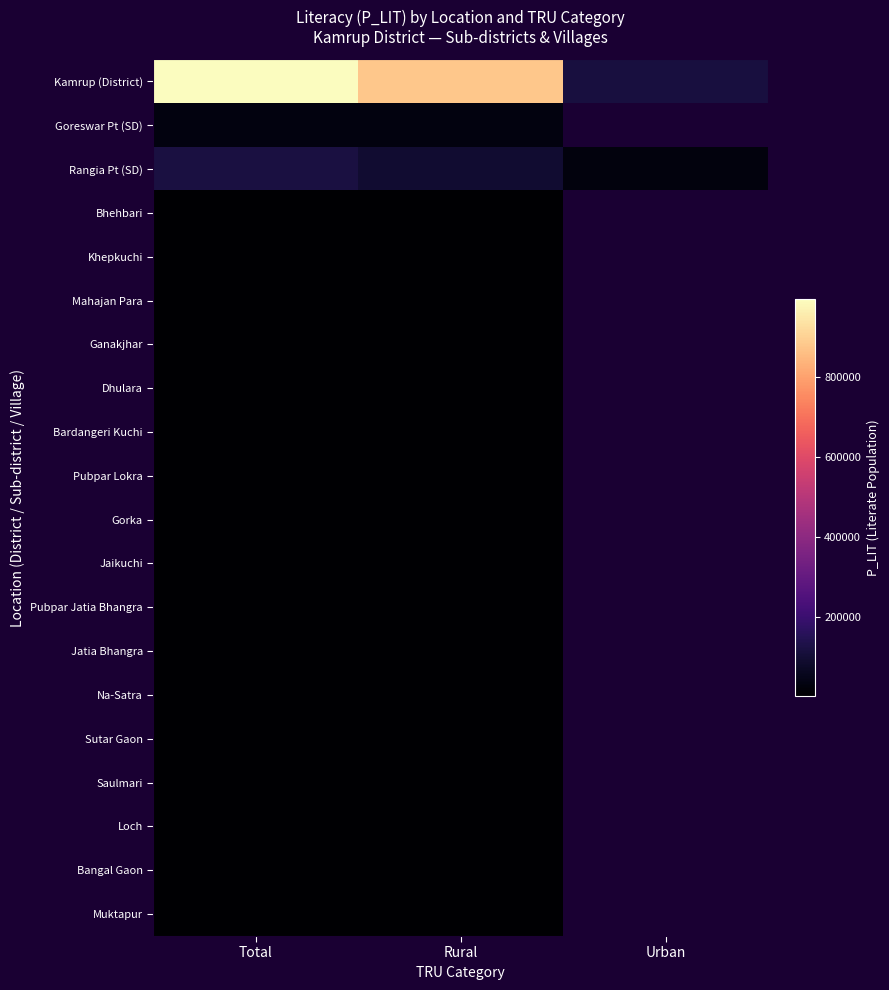

At which category is the sum across all series the highest?

Total